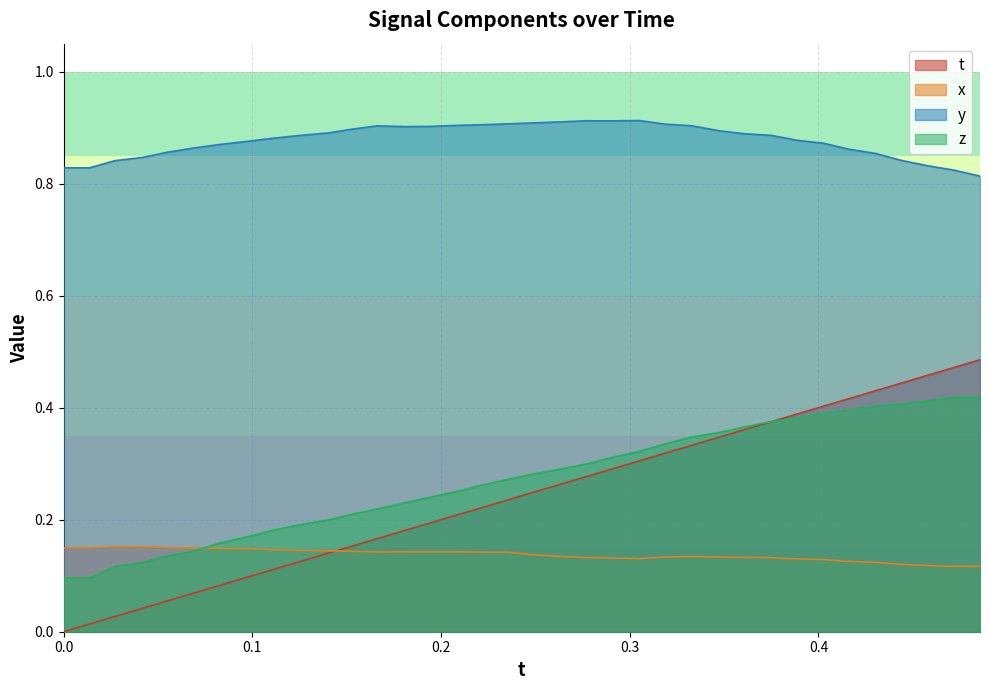

What is the sum of the x values at 18 and 20?

0.3